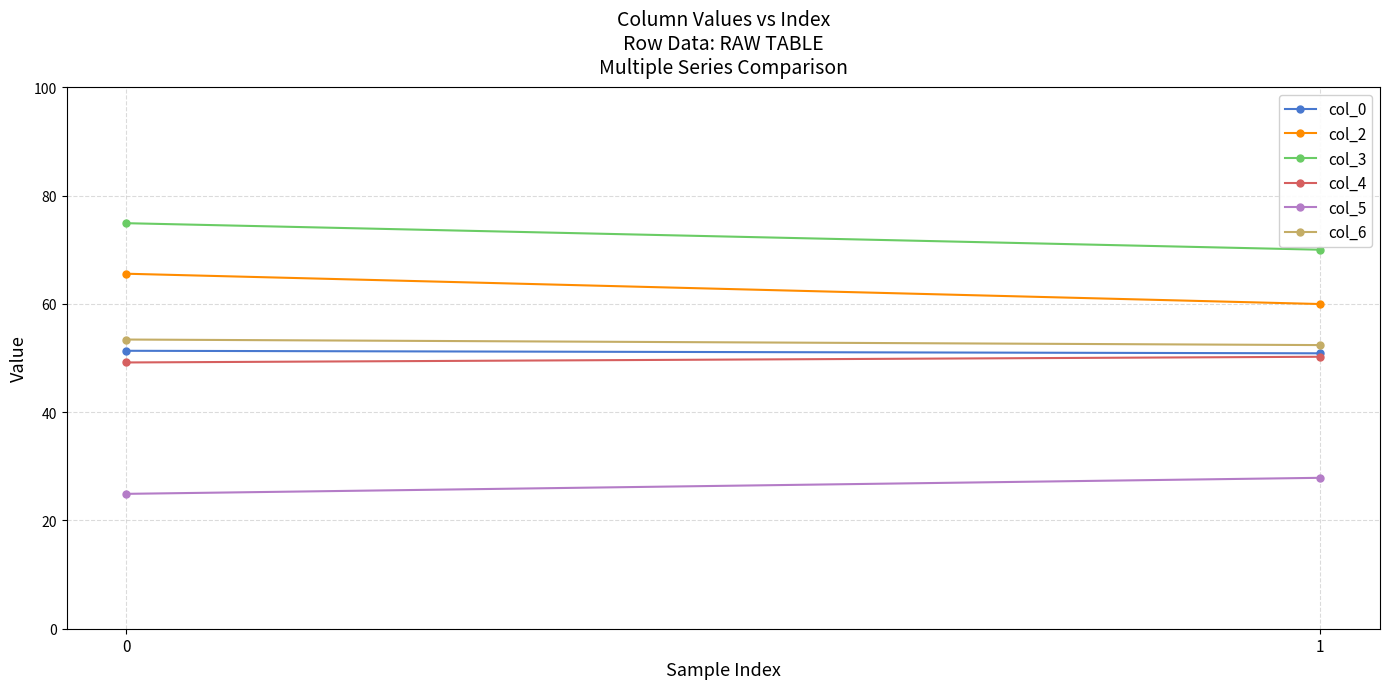

What is the greatest value displayed?

74.9